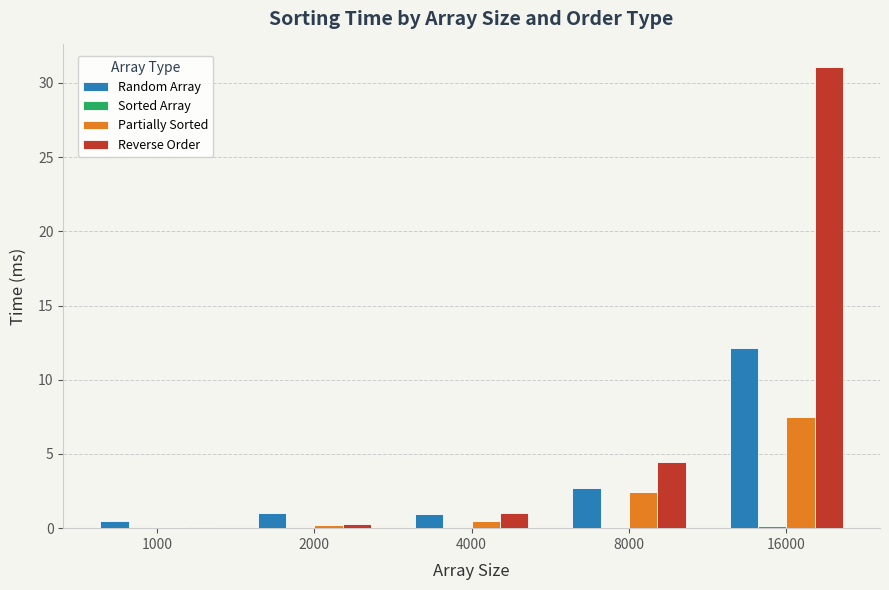

What is the spread (max minus min) of values at 1000?

0.5